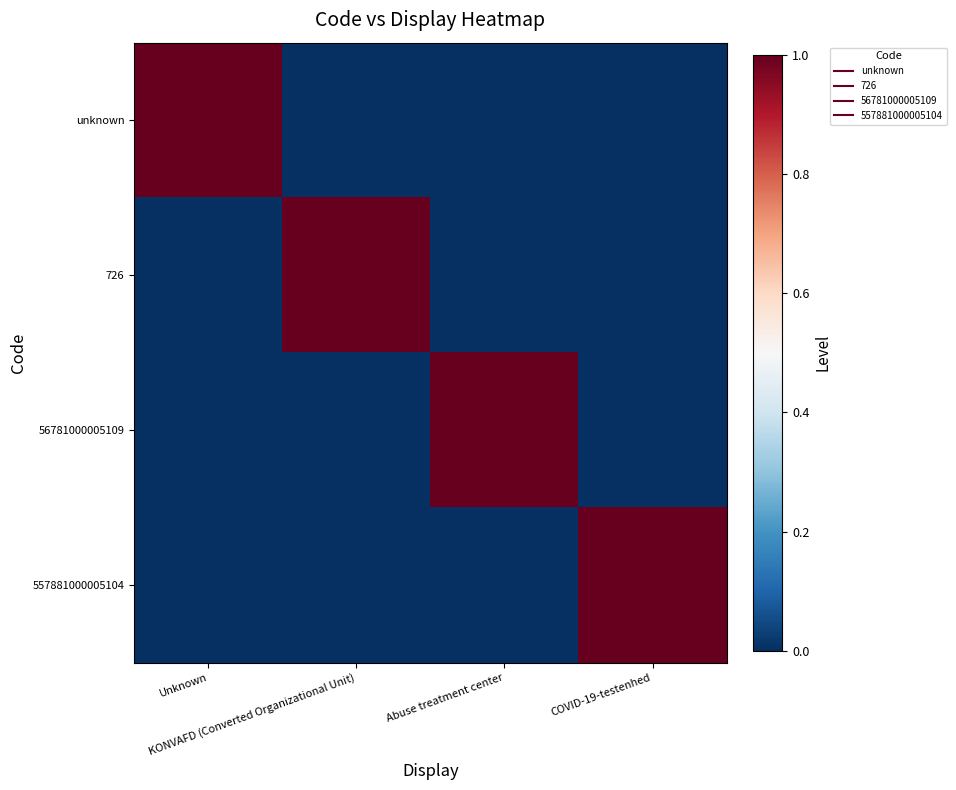

Reading right to left, extract all data points from this chart.

unknown: COVID-19-testenhed=0	Abuse treatment center=0	KONVAFD (Converted Organizational Unit)=0	Unknown=1
726: COVID-19-testenhed=0	Abuse treatment center=0	KONVAFD (Converted Organizational Unit)=1	Unknown=0
56781000005109: COVID-19-testenhed=0	Abuse treatment center=1	KONVAFD (Converted Organizational Unit)=0	Unknown=0
557881000005104: COVID-19-testenhed=1	Abuse treatment center=0	KONVAFD (Converted Organizational Unit)=0	Unknown=0